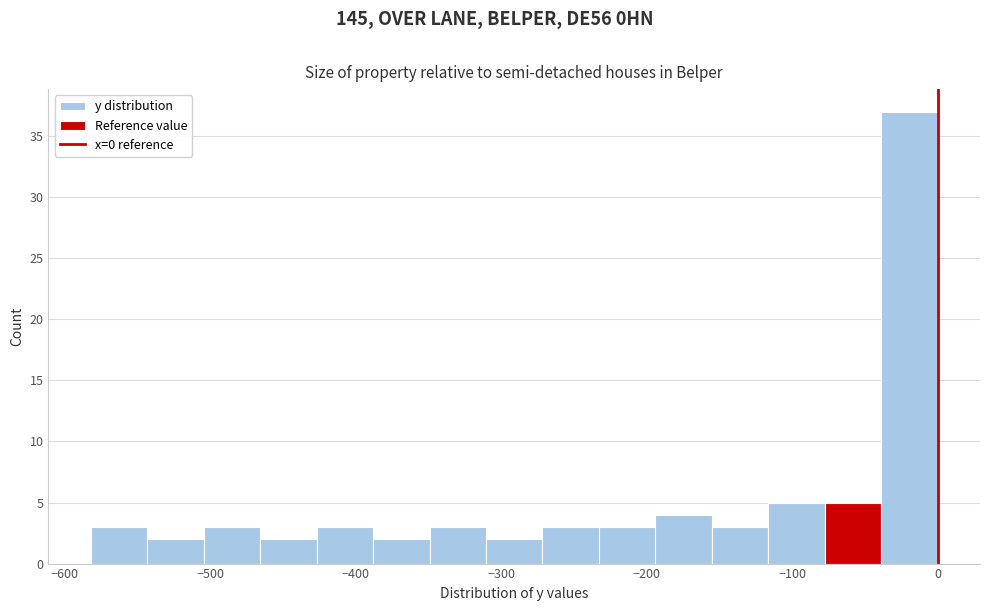

Around what value on the x-axis is the tallest bar? Give the approximate position of its centre, as read against the axis.

-20